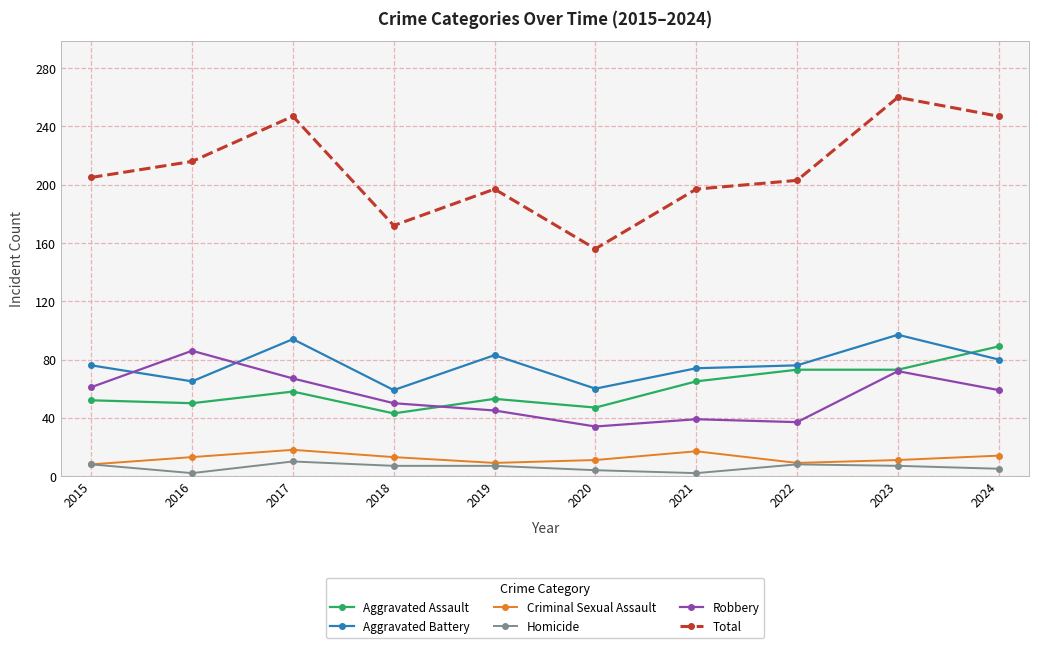

What is the difference between the highest and lowest values at 2018?

165